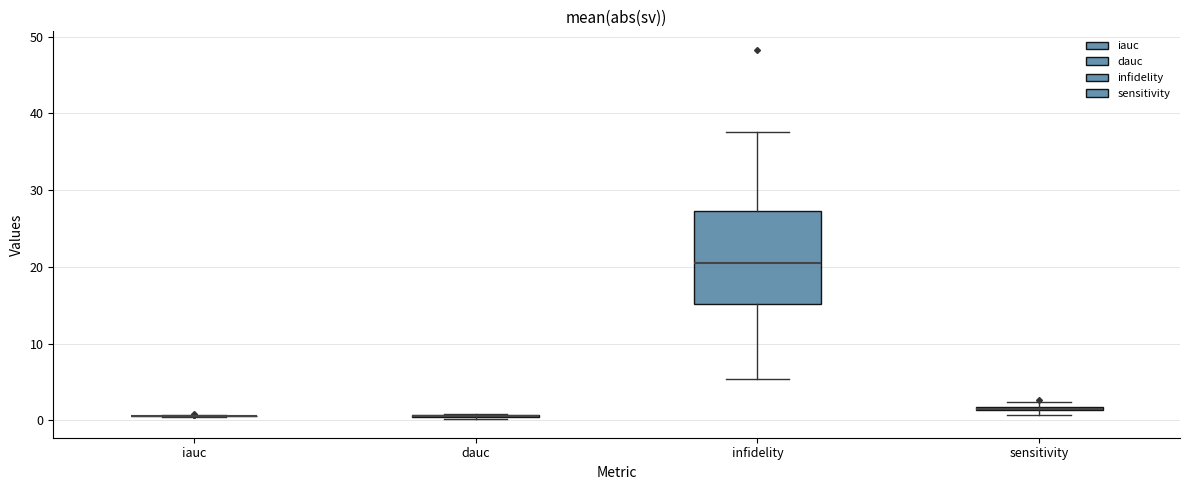

Comparing the boxes themselves (not the whiskers), which one is the tallest?

infidelity